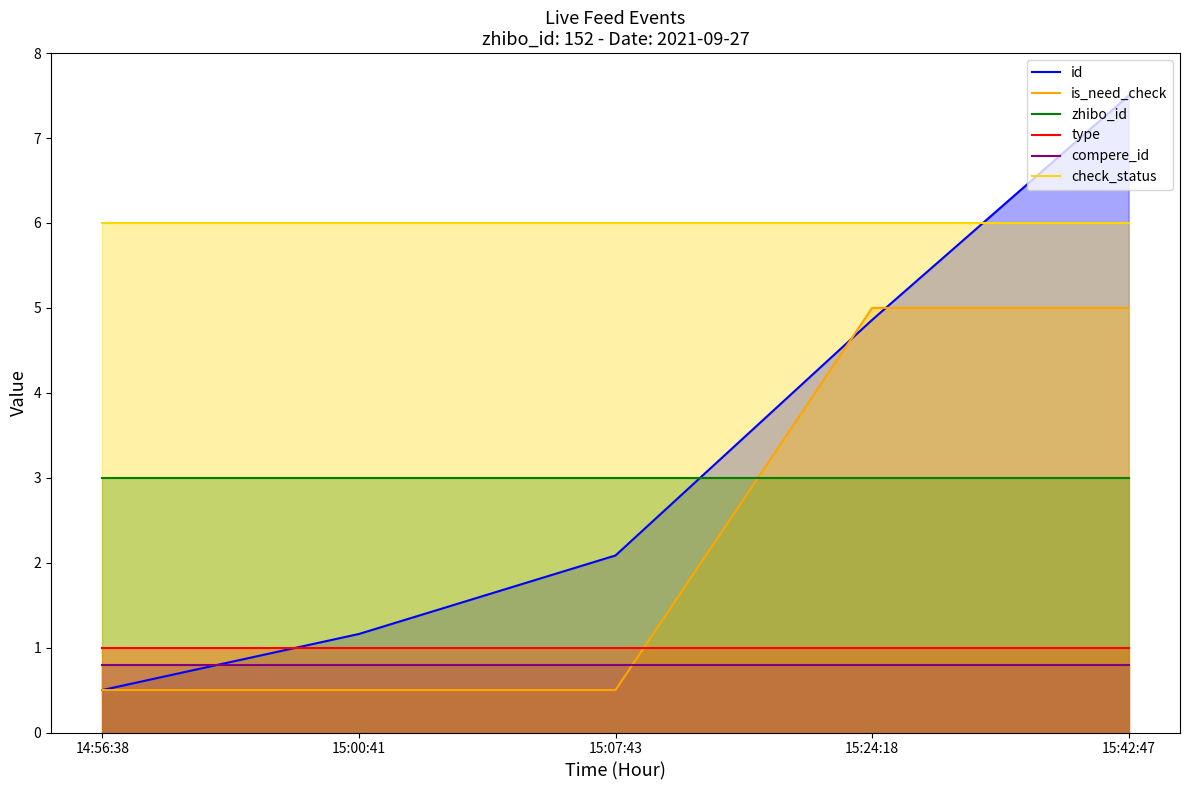

What is the total value across all series at 15:42:47?

23.3